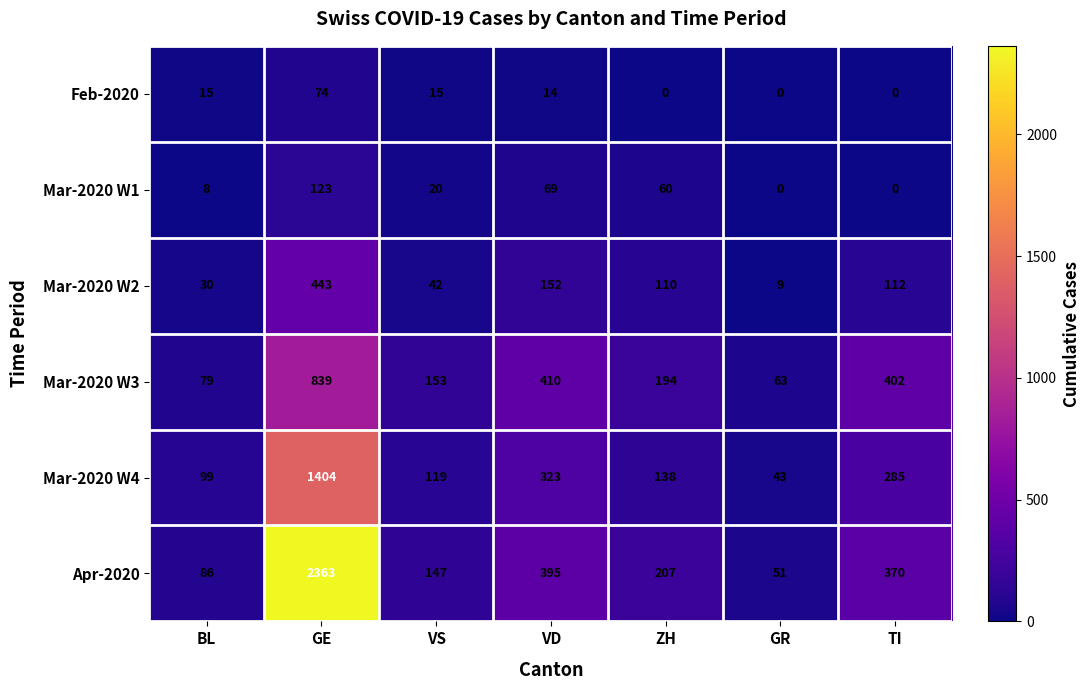

What is the total value across all series at ZH?

709